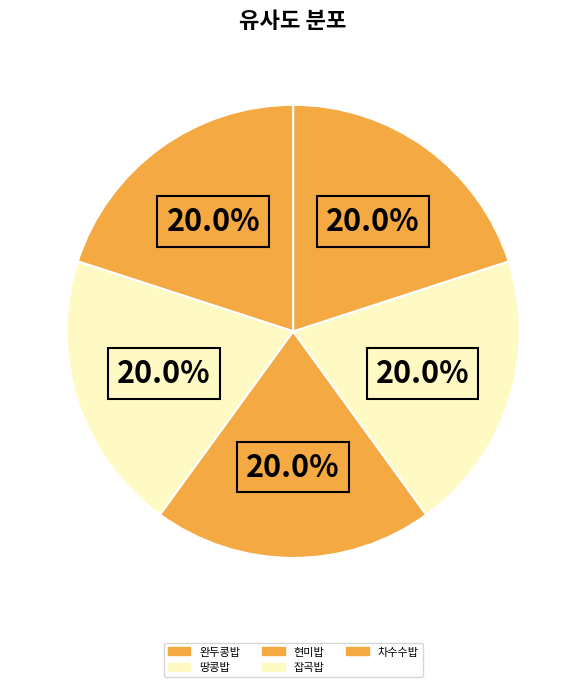

Count the number of slices in the pie.

5